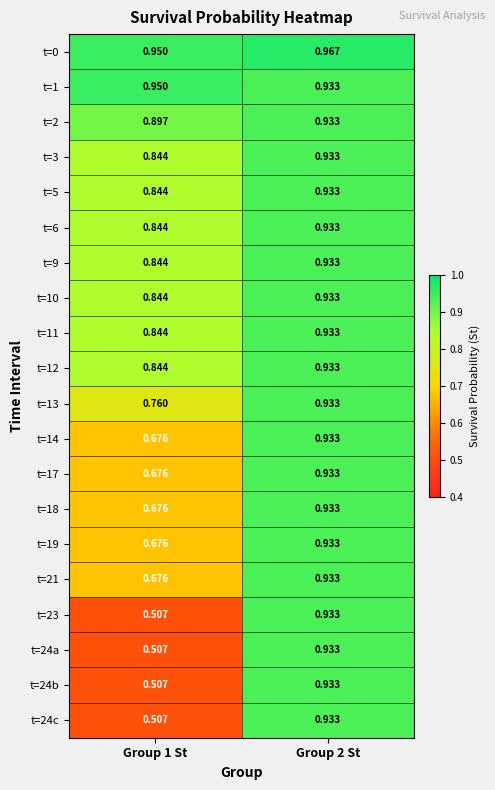

Is the value of t=24c at Group 1 St greater than the value of t=0 at Group 2 St?

No